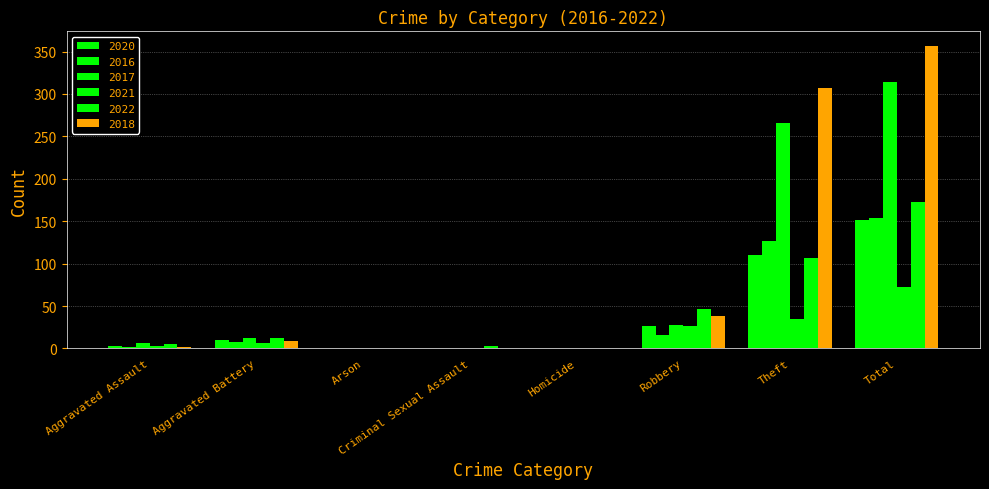

Count the number of data series in this chart.

6